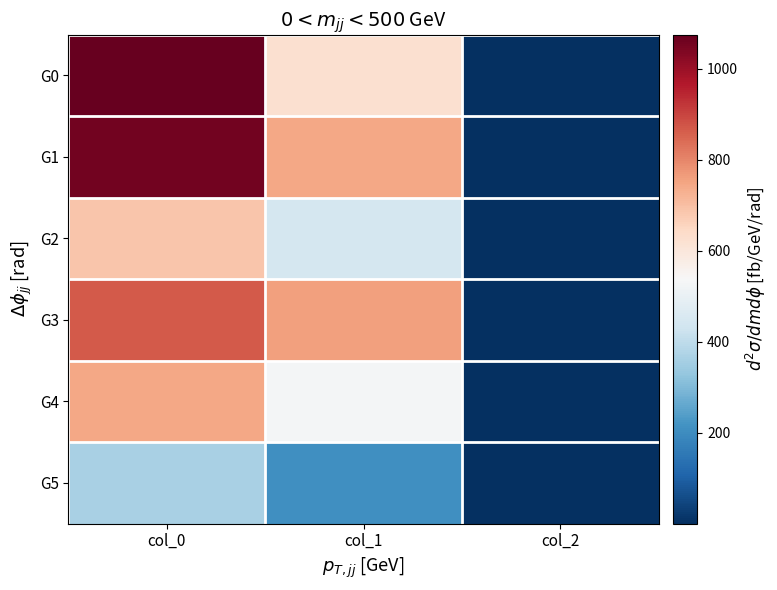

Reading right to left, transcribe all the data shown in this chart.

G0: col_2=2.0	col_1=625.5	col_0=1075.6
G1: col_2=2.0	col_1=745.9	col_0=1056.7
G2: col_2=1.3	col_1=444.4	col_0=688.9
G3: col_2=2.0	col_1=758.2	col_0=867.8
G4: col_2=1.3	col_1=526.5	col_0=745.6
G5: col_2=0.7	col_1=208.1	col_0=364.4